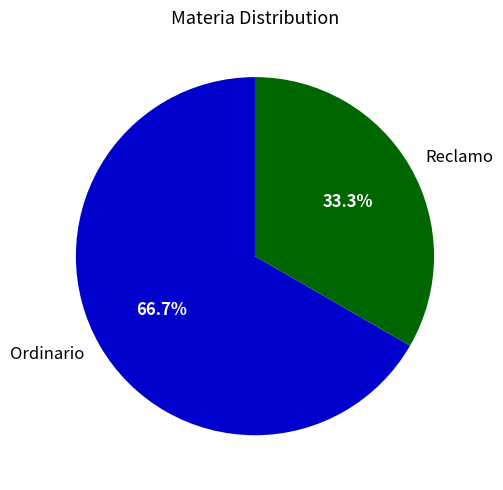

Count the number of slices in the pie.

2